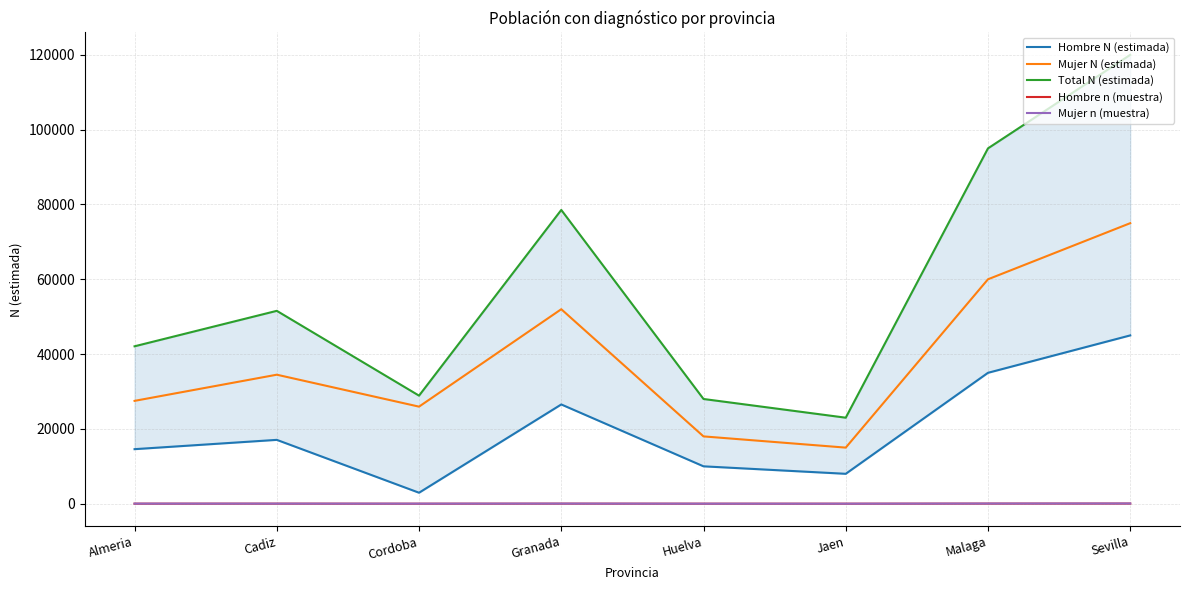

What is the difference between the highest and lowest values at Sevilla?

119960